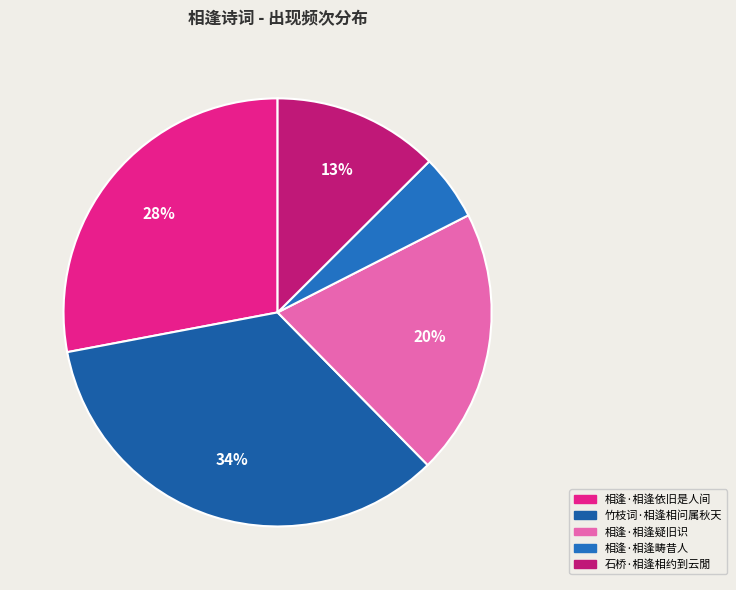

To the nearest percent, what portion does 竹枝词·相逢相问属秋天 represent?

34%